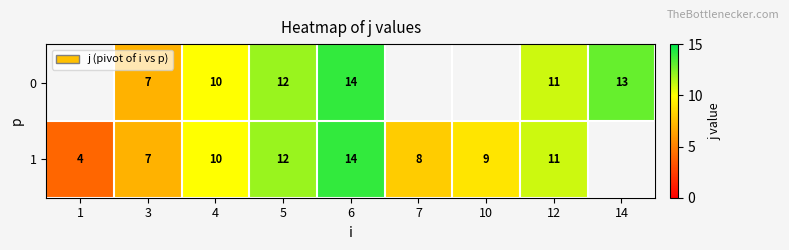

How many categories are shown in the chart?

9